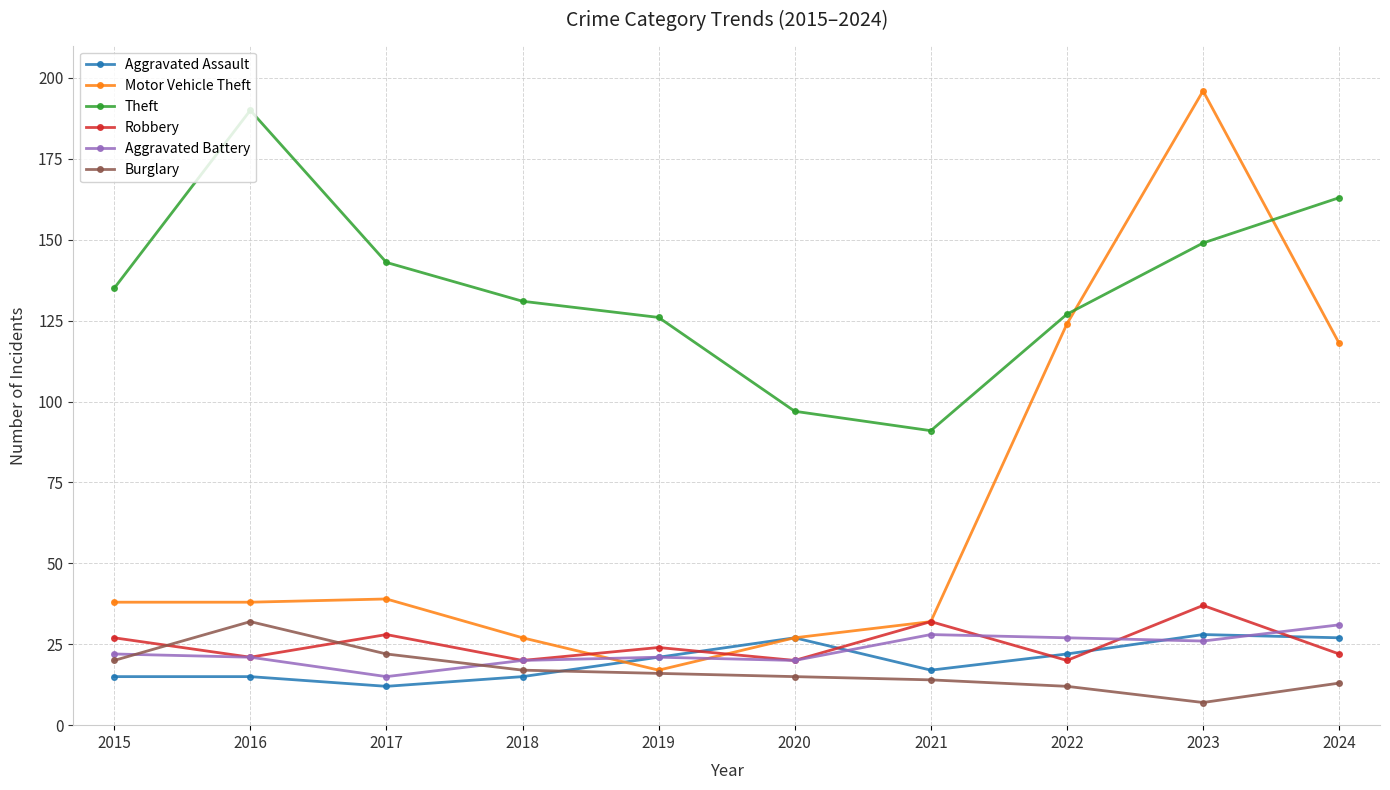

Which series has the largest total across all categories?

Theft